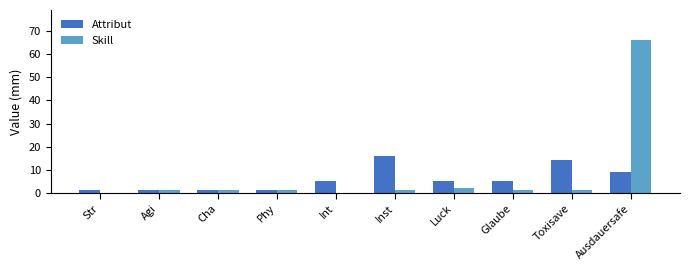

What is the sum of all Skill values?

74